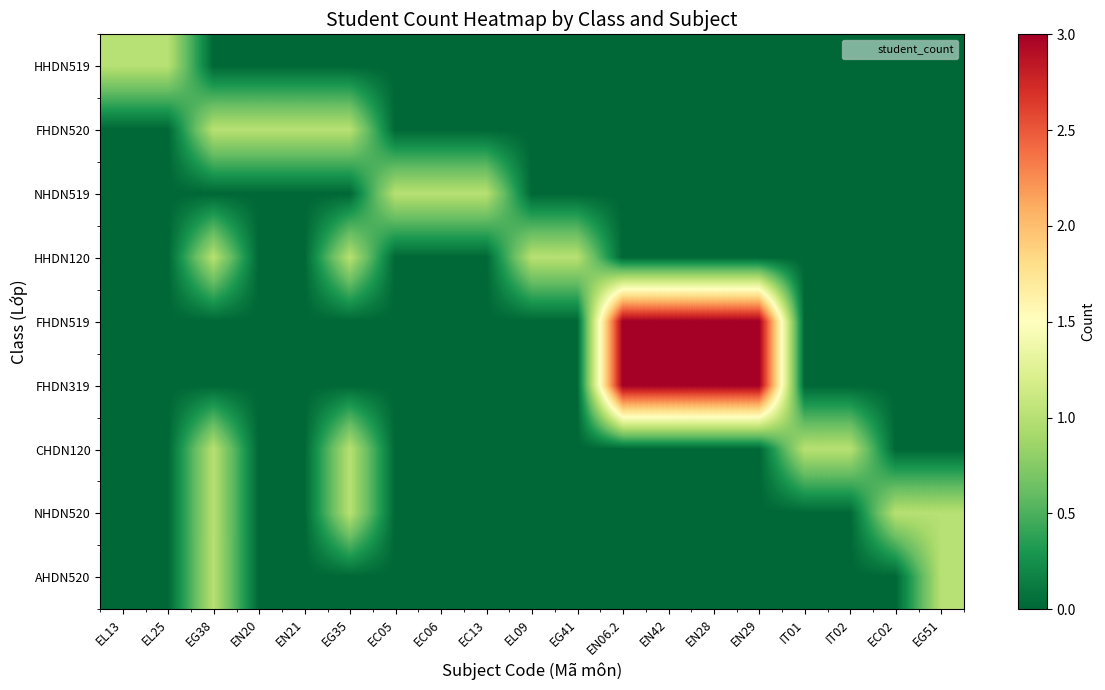

Reading left to right, extract all data points from this chart.

HHDN519: EL13=1	EL25=1	EG38=0	EN20=0	EN21=0	EG35=0	EC05=0	EC06=0	EC13=0	EL09=0	EG41=0	EN06.2=0	EN42=0	EN28=0	EN29=0	IT01=0	IT02=0	EC02=0	EG51=0
FHDN520: EL13=0	EL25=0	EG38=1	EN20=1	EN21=1	EG35=1	EC05=0	EC06=0	EC13=0	EL09=0	EG41=0	EN06.2=0	EN42=0	EN28=0	EN29=0	IT01=0	IT02=0	EC02=0	EG51=0
NHDN519: EL13=0	EL25=0	EG38=0	EN20=0	EN21=0	EG35=0	EC05=1	EC06=1	EC13=1	EL09=0	EG41=0	EN06.2=0	EN42=0	EN28=0	EN29=0	IT01=0	IT02=0	EC02=0	EG51=0
HHDN120: EL13=0	EL25=0	EG38=1	EN20=0	EN21=0	EG35=1	EC05=0	EC06=0	EC13=0	EL09=1	EG41=1	EN06.2=0	EN42=0	EN28=0	EN29=0	IT01=0	IT02=0	EC02=0	EG51=0
FHDN519: EL13=0	EL25=0	EG38=0	EN20=0	EN21=0	EG35=0	EC05=0	EC06=0	EC13=0	EL09=0	EG41=0	EN06.2=3	EN42=3	EN28=3	EN29=3	IT01=0	IT02=0	EC02=0	EG51=0
FHDN319: EL13=0	EL25=0	EG38=0	EN20=0	EN21=0	EG35=0	EC05=0	EC06=0	EC13=0	EL09=0	EG41=0	EN06.2=3	EN42=3	EN28=3	EN29=3	IT01=0	IT02=0	EC02=0	EG51=0
CHDN120: EL13=0	EL25=0	EG38=1	EN20=0	EN21=0	EG35=1	EC05=0	EC06=0	EC13=0	EL09=0	EG41=0	EN06.2=0	EN42=0	EN28=0	EN29=0	IT01=1	IT02=1	EC02=0	EG51=0
NHDN520: EL13=0	EL25=0	EG38=1	EN20=0	EN21=0	EG35=1	EC05=0	EC06=0	EC13=0	EL09=0	EG41=0	EN06.2=0	EN42=0	EN28=0	EN29=0	IT01=0	IT02=0	EC02=1	EG51=1
AHDN520: EL13=0	EL25=0	EG38=1	EN20=0	EN21=0	EG35=0	EC05=0	EC06=0	EC13=0	EL09=0	EG41=0	EN06.2=0	EN42=0	EN28=0	EN29=0	IT01=0	IT02=0	EC02=0	EG51=1